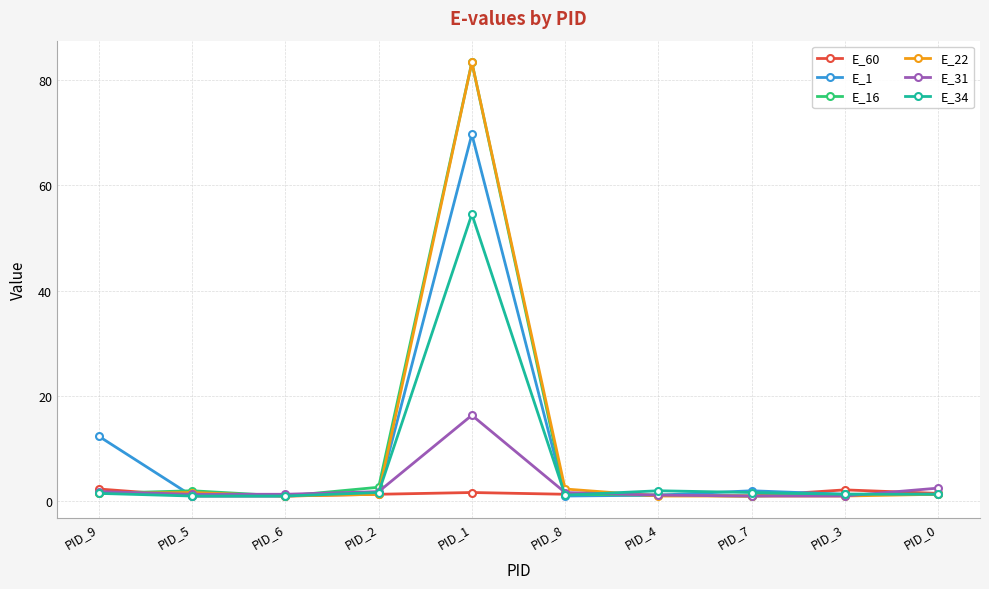

What is the difference between the second highest and minimum values in the E_34 series?

1.0